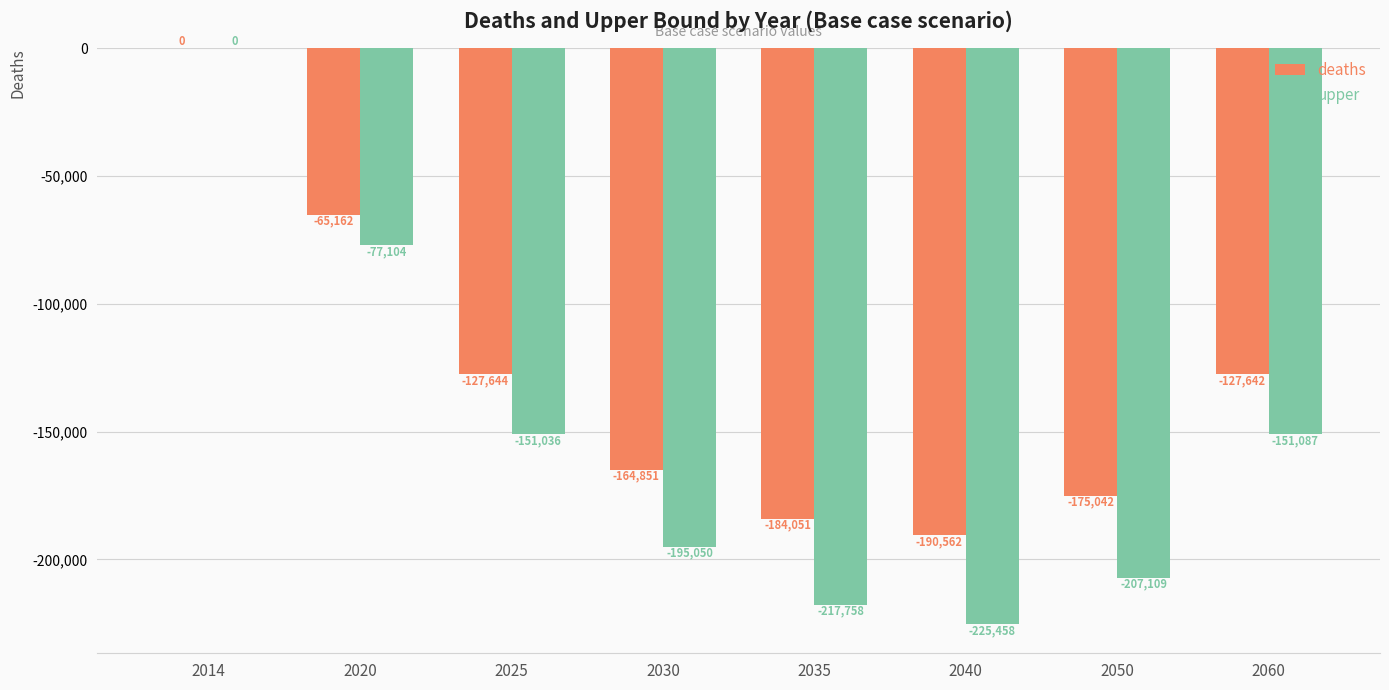

Count the number of data series in this chart.

2